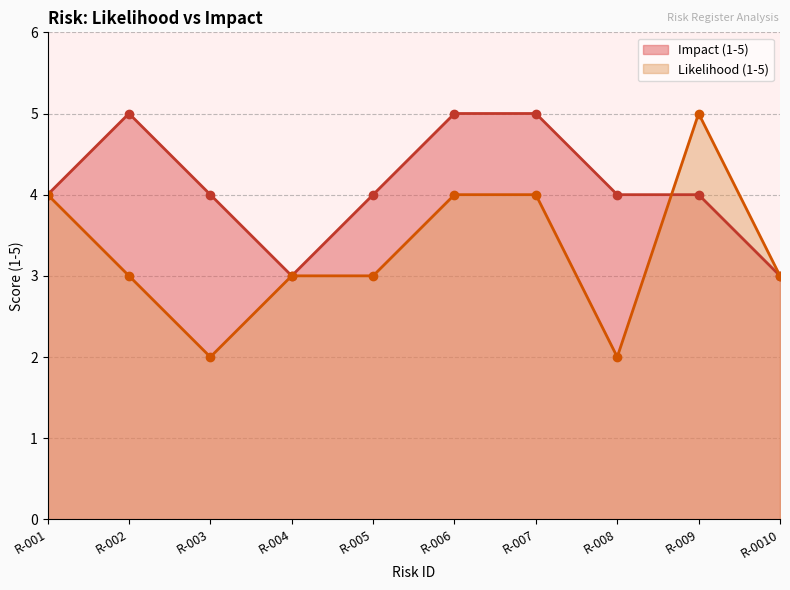

Approximately how many times larger is the value at R-003 compared to R-002?

0.8